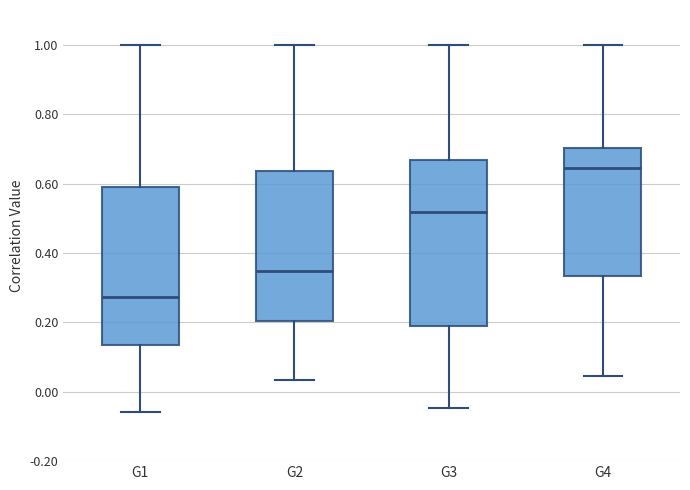

Where does the lower whisker of the box for G4 end on the y-axis? The values are not printed on the chart, so give them approximately, as read against the axis.

0.04